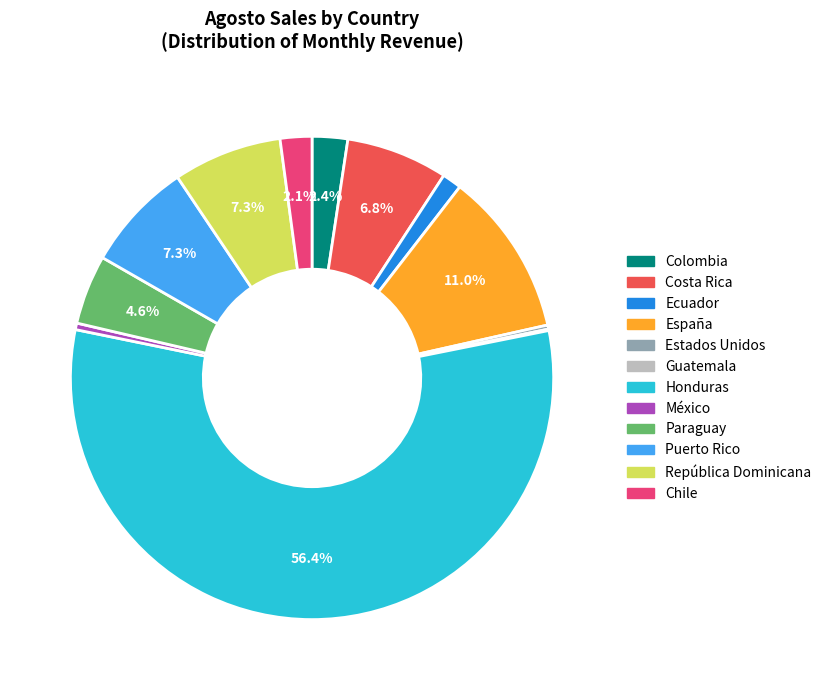

Is there a majority slice in this chart?

Yes